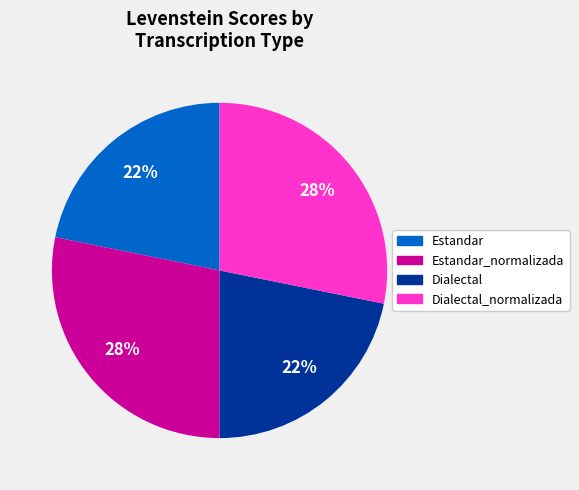

To the nearest percent, what is the difference between the largest and smallest slice percentages?

6%